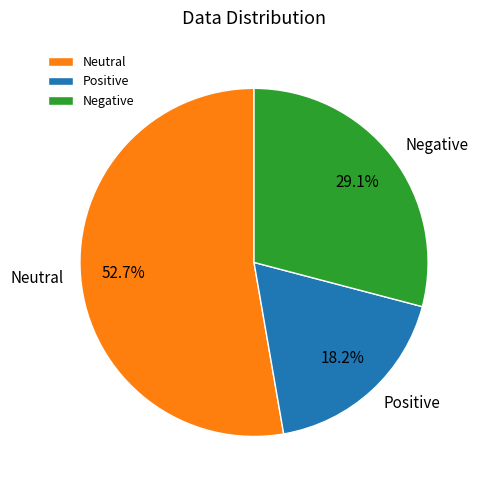

How many segments does this pie chart have?

3